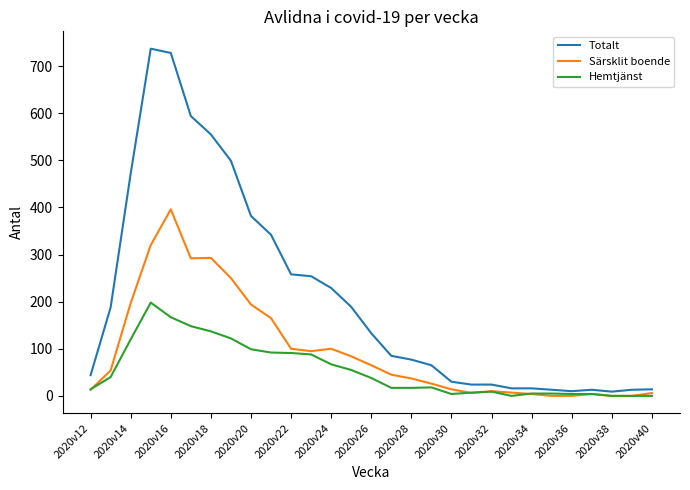

What is the highest value of the Särsklit boende series?

396